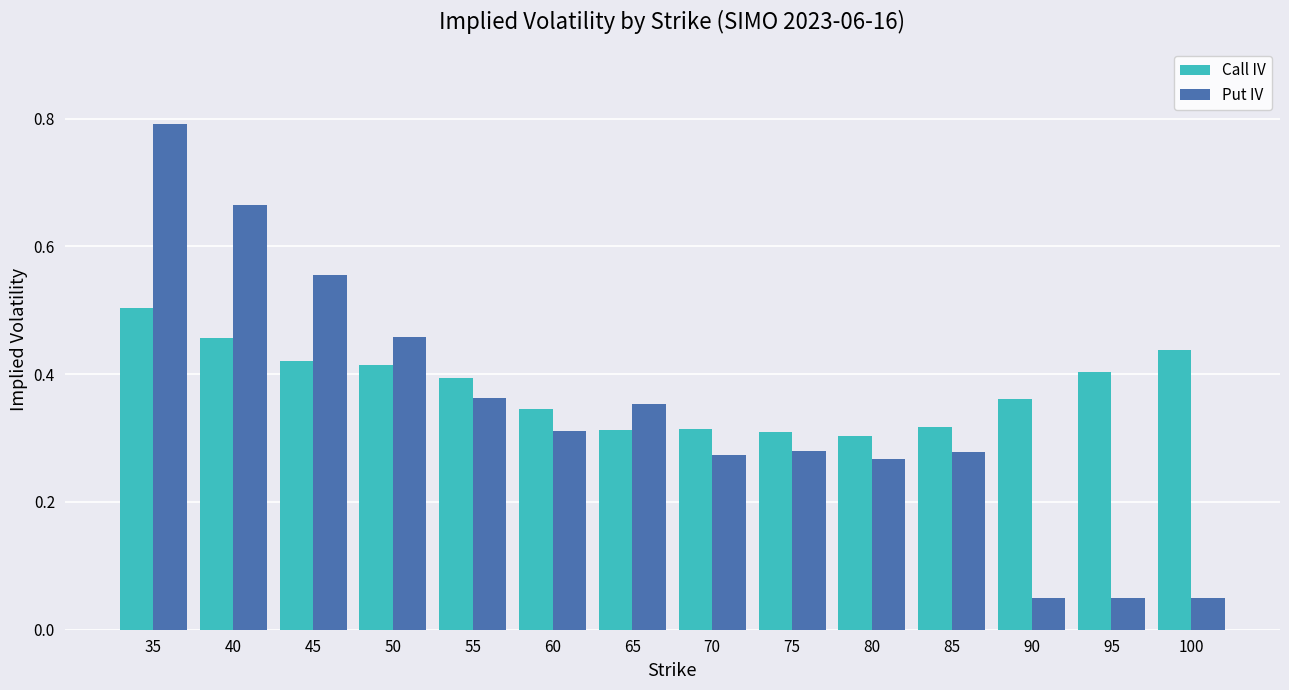

Is the value of Call IV at 65 greater than the value of Put IV at 80?

Yes